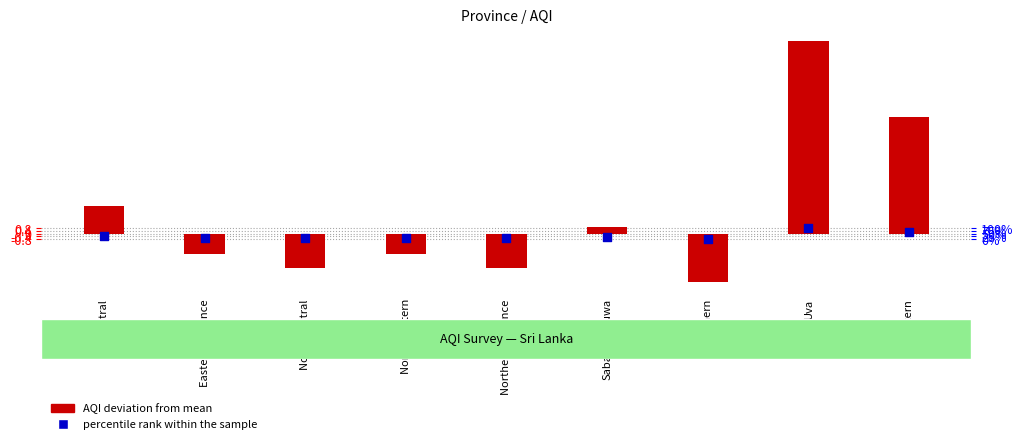

At how many categories does at least one series exceed 17?

1